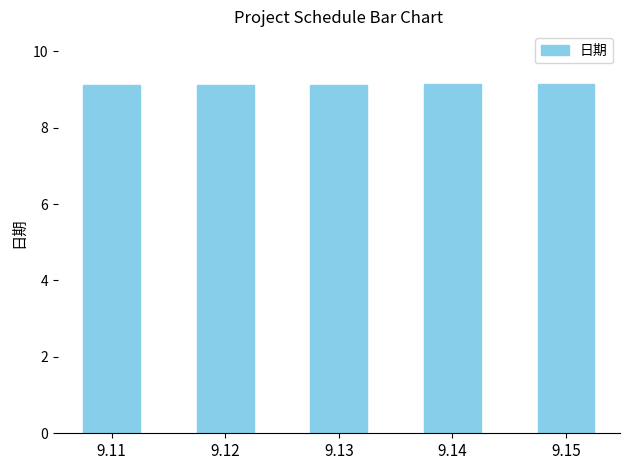

How many bars are there in total?

5